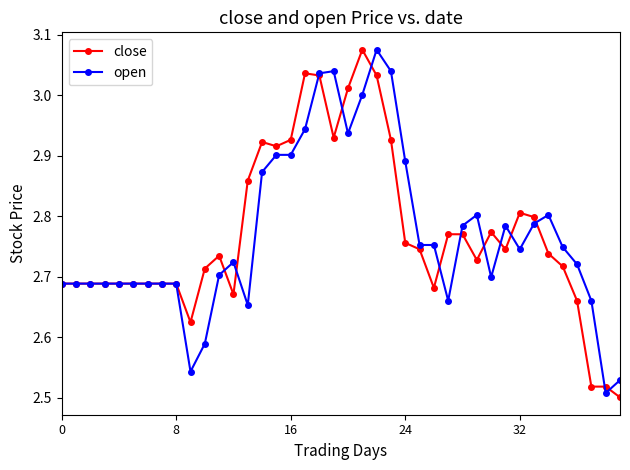

True or false: open has more than 2 interior local peaks.

True